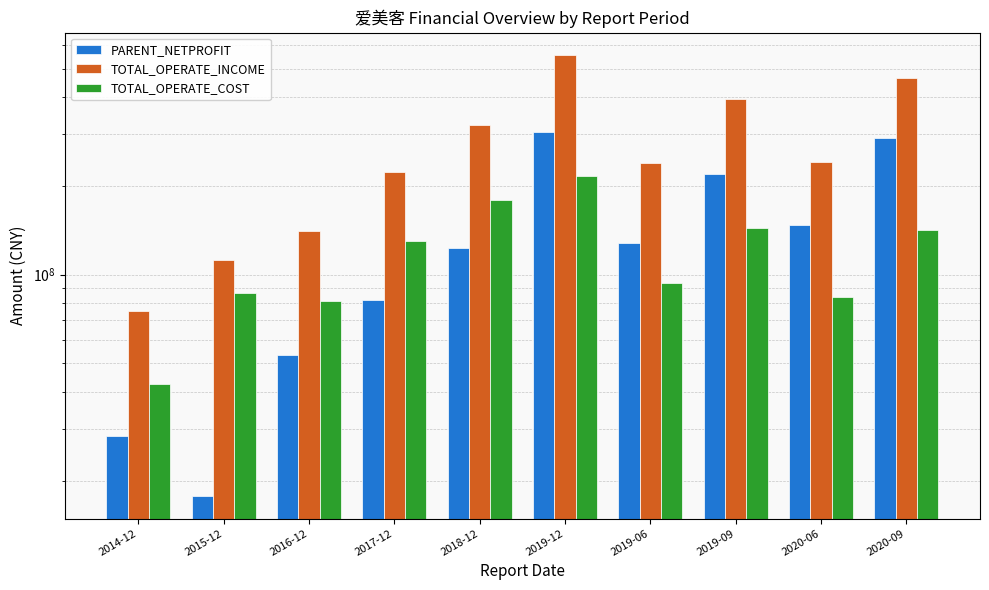

At which label does TOTAL_OPERATE_INCOME first exceed 241900261?

2018-12